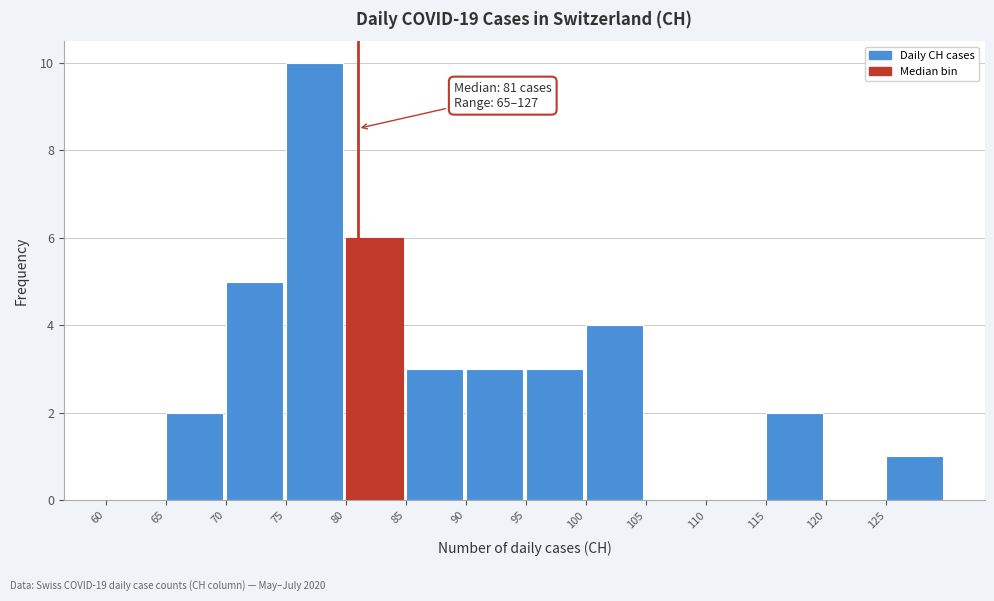

Which range on the x-axis has the tallest bar?

75 to 80